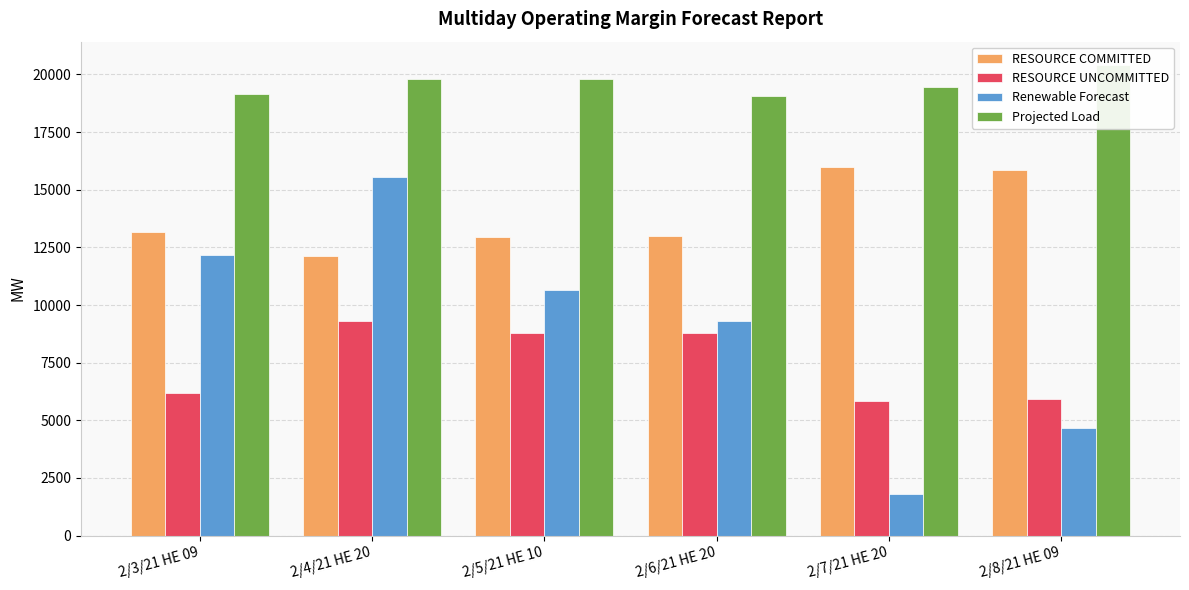

Which series changed the most between 2/4/21 HE 20 and 2/7/21 HE 20?

Renewable Forecast